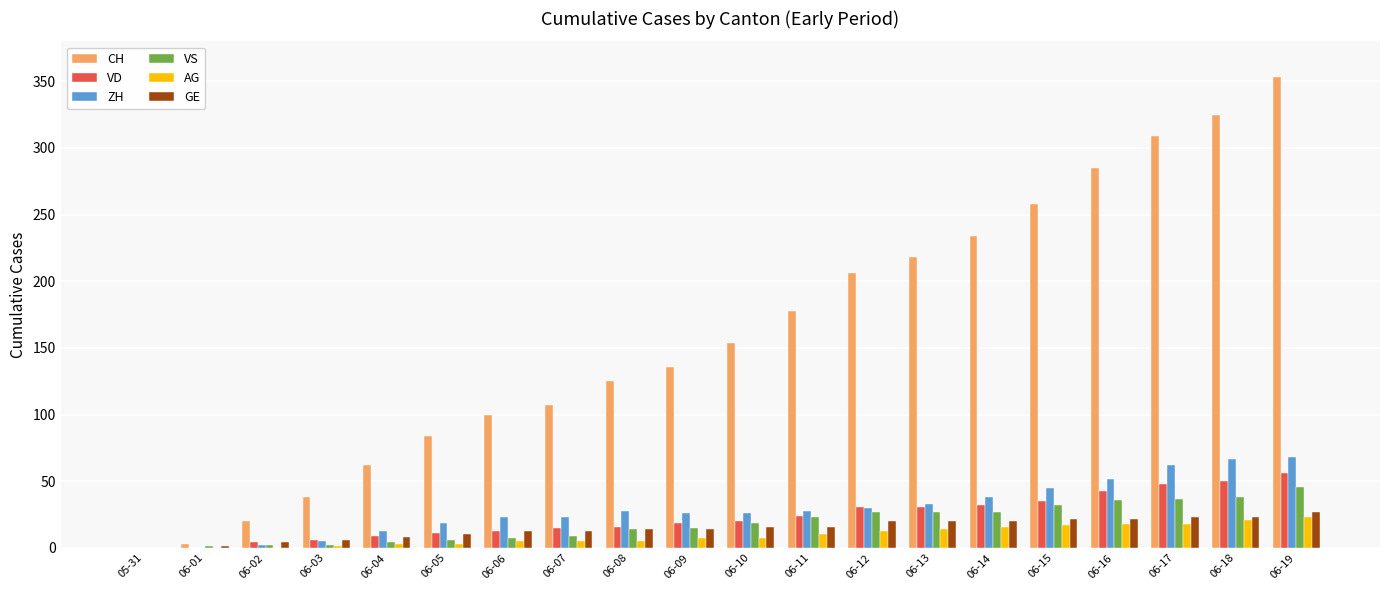

Is it true that ZH equals 2 at 06-02?

True